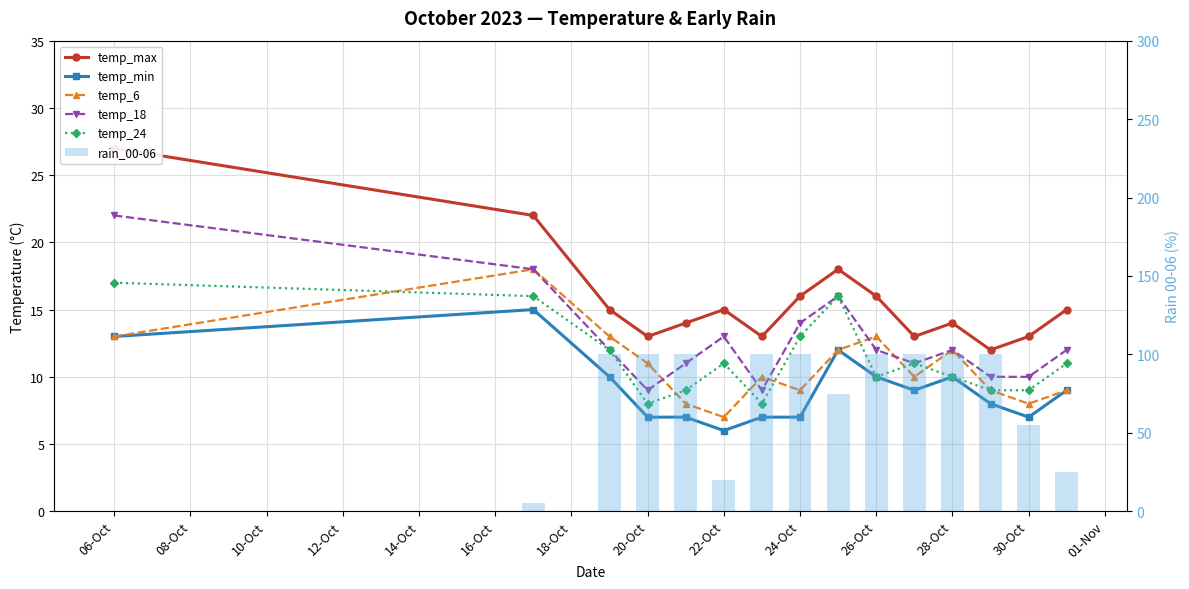

Reading right to left, extract all data points from this chart.

temp_max: 15	13	12	14	13	16	18	16	13	15	14	13	15	22	27
temp_min: 9	7	8	10	9	10	12	7	7	6	7	7	10	15	13
temp_6: 9	8	9	12	10	13	12	9	10	7	8	11	13	18	13
temp_18: 12	10	10	12	11	12	16	14	9	13	11	9	12	18	22
temp_24: 11	9	9	10	11	10	16	13	8	11	9	8	12	16	17
rain_00-06: 25	55	100	100	100	100	75	100	100	20	100	100	100	5	0